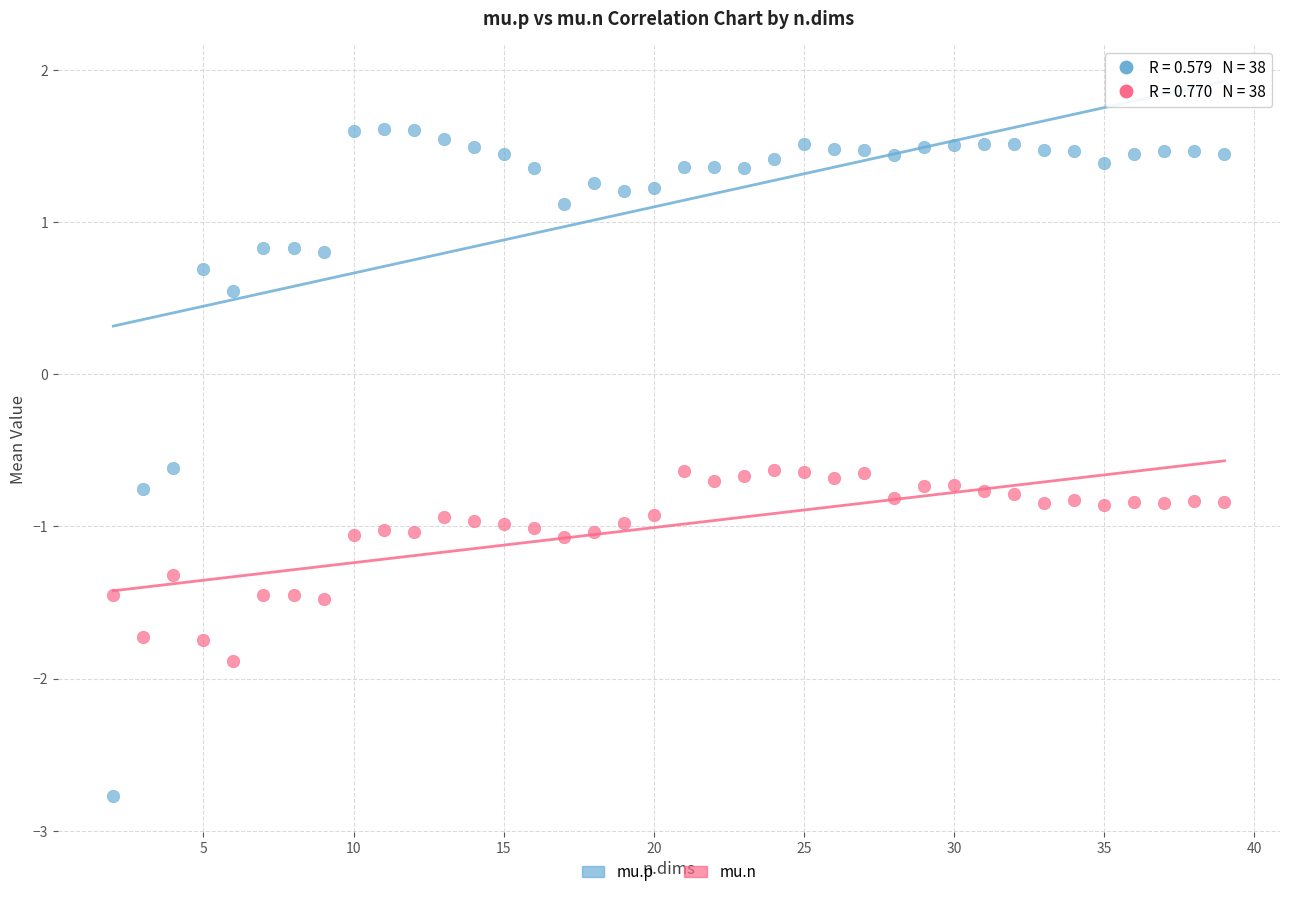

Which series contains the highest Y value?

mu.p